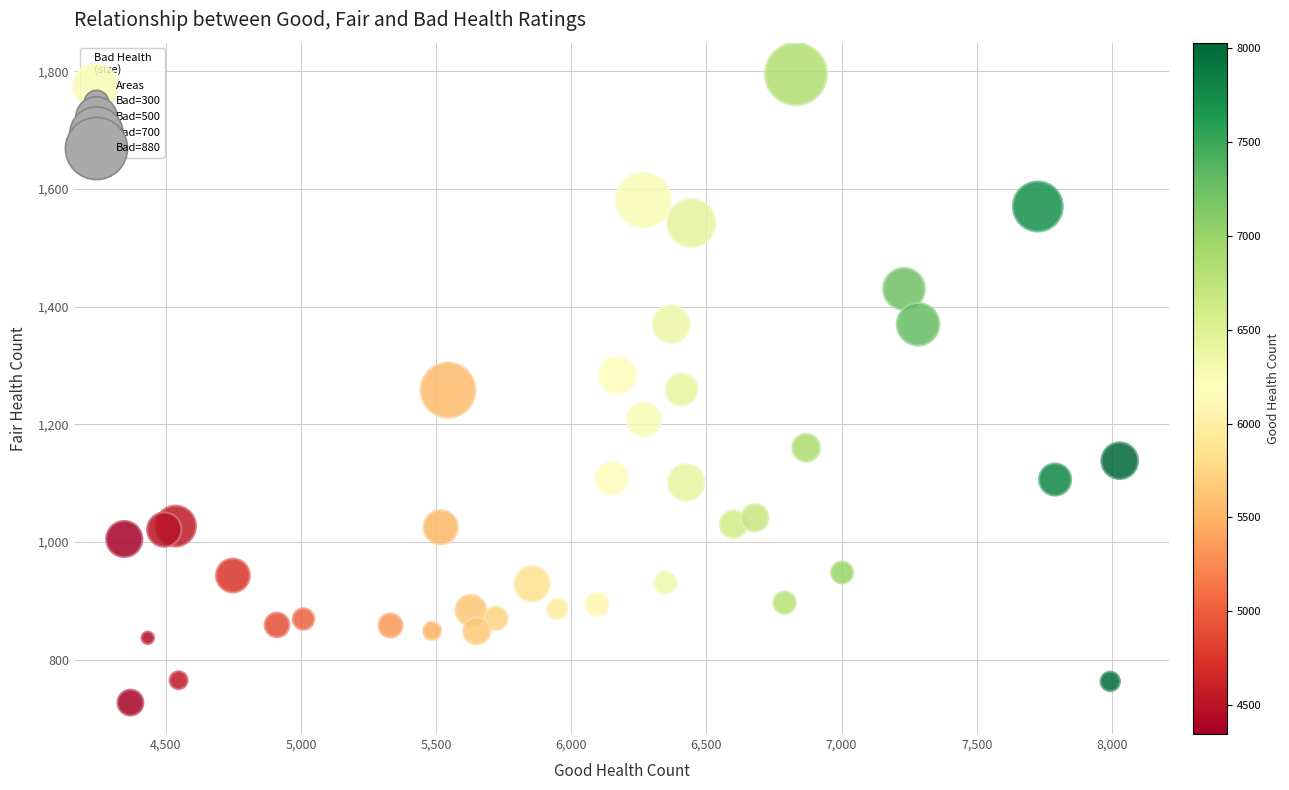

What is the range of X values (max minus min)?

3683